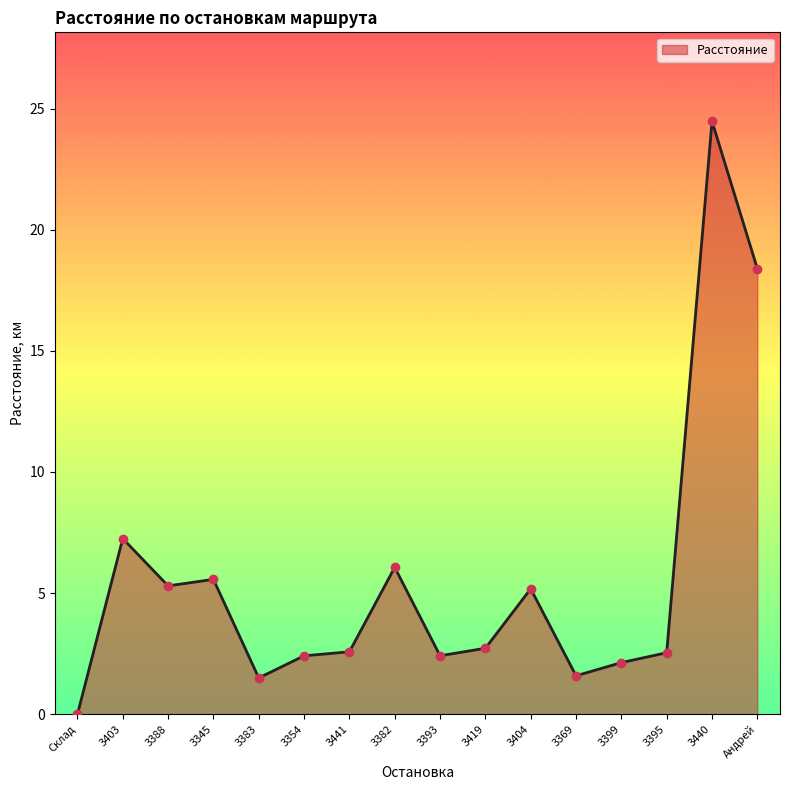

What is the ratio of the value at 3354 to the value at Андрей?

0.1